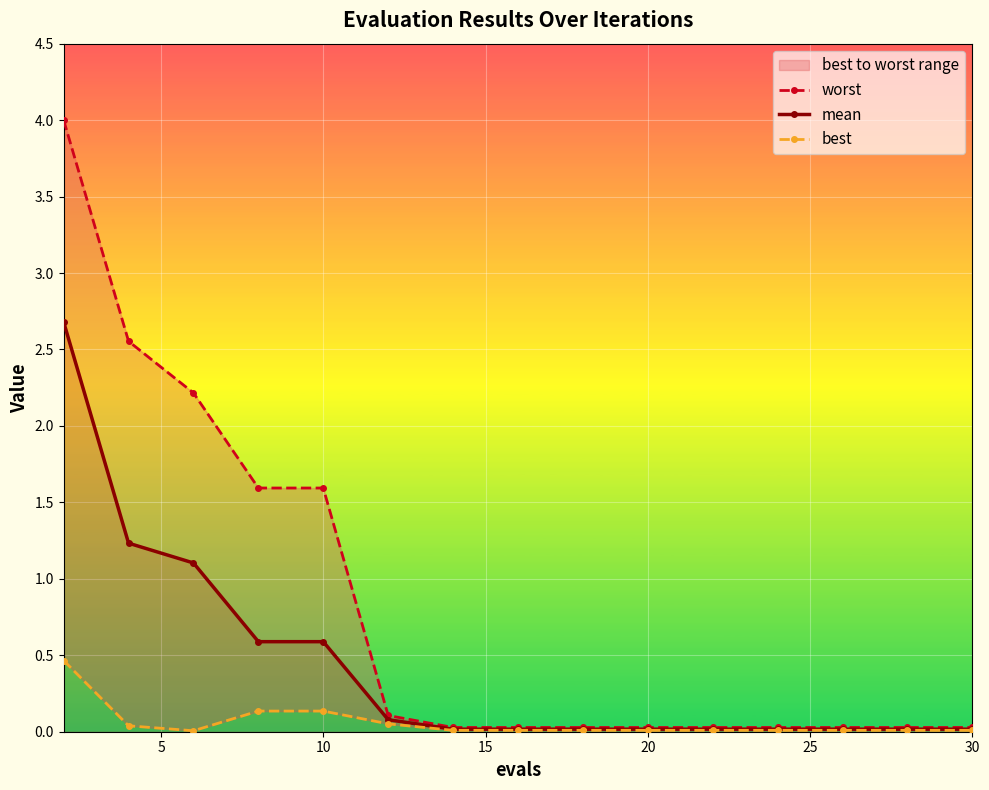

Reading left to right, transcribe all the data shown in this chart.

worst: 4.0	2.6	2.2	1.6	1.6	0.1	0.0	0.0	0.0	0.0	0.0	0.0	0.0	0.0	0.0
mean: 2.7	1.2	1.1	0.6	0.6	0.1	0.0	0.0	0.0	0.0	0.0	0.0	0.0	0.0	0.0
best: 0.5	0.0	0.0	0.1	0.1	0.1	0.0	0.0	0.0	0.0	0.0	0.0	0.0	0.0	0.0